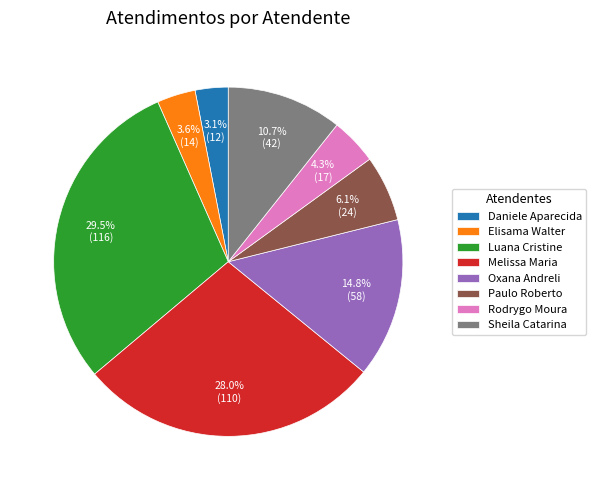

Count the number of slices in the pie.

8